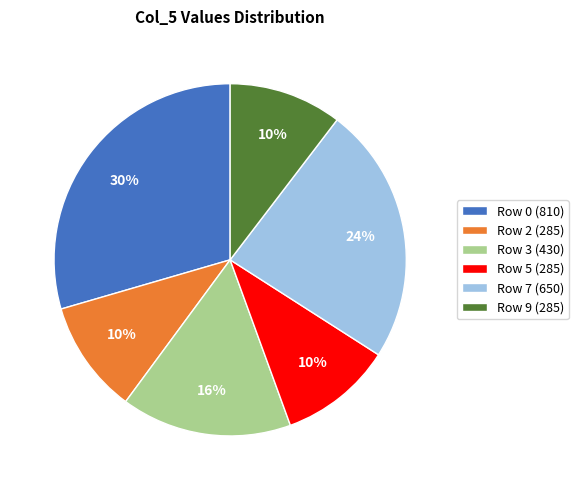

To the nearest percent, what percentage of the pie is Row 2?

10%